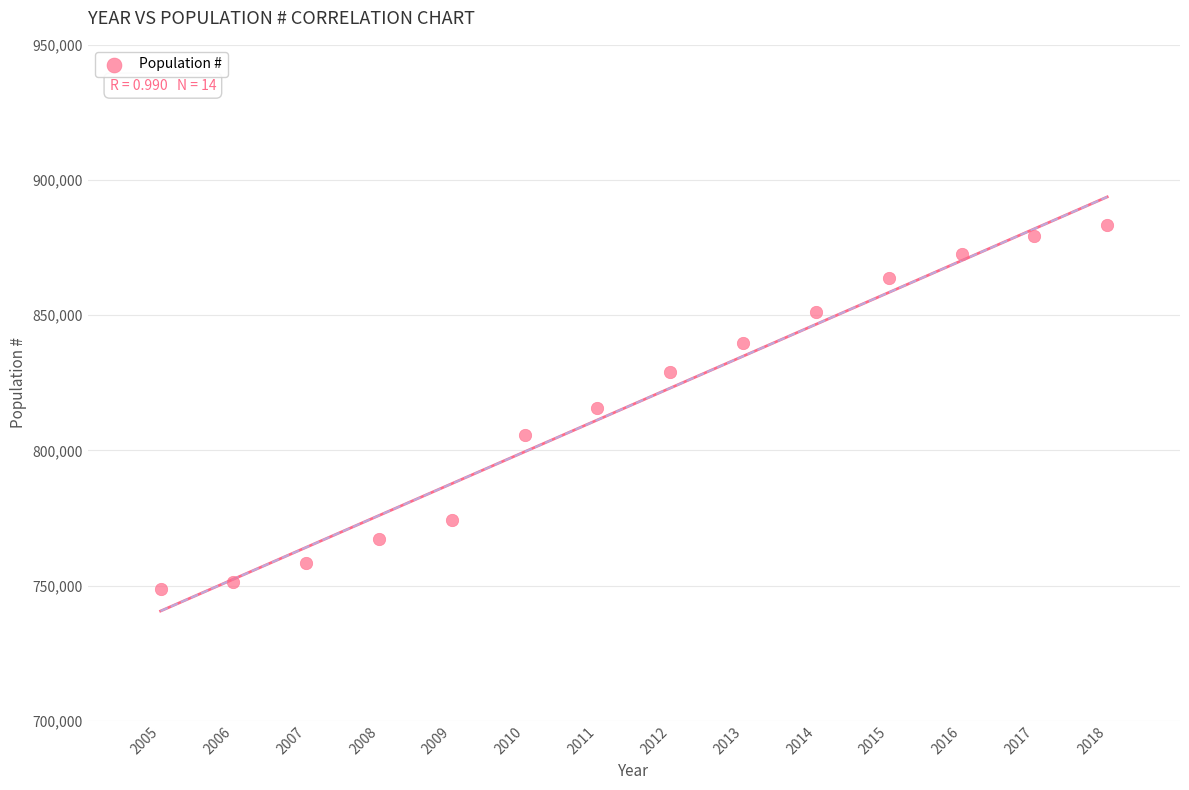

What is the range of X values (max minus min)?

13